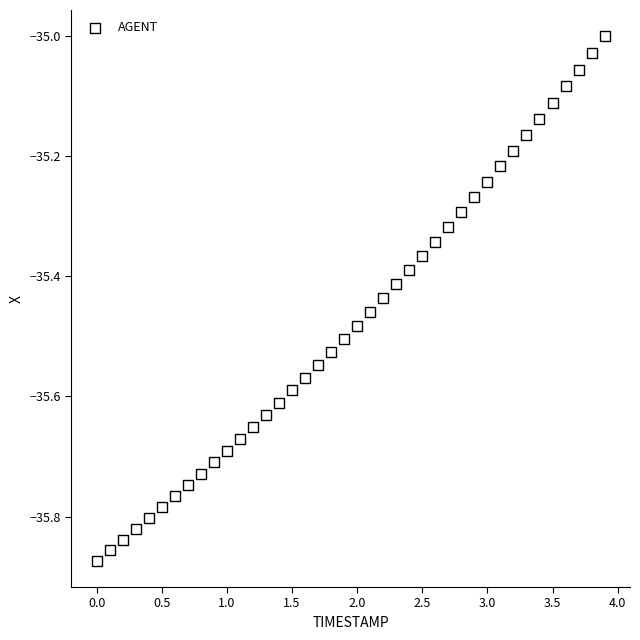

What is the range of X values (max minus min)?

3.9